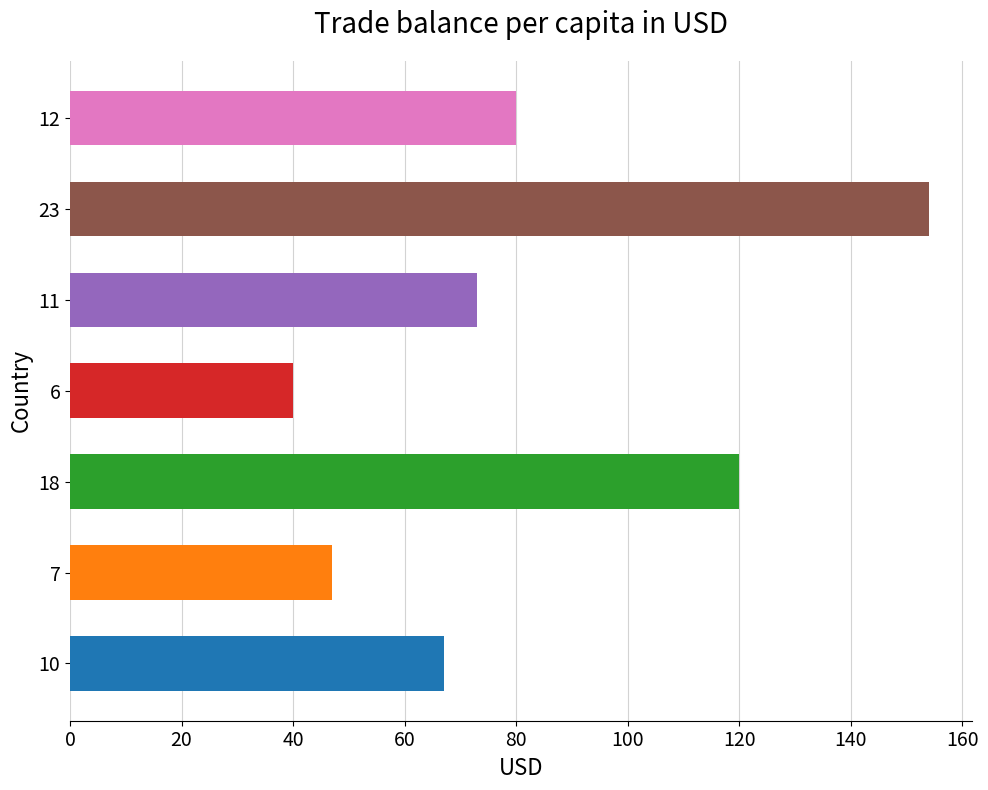

Rank the categories by value from lowest to highest.

6, 7, 10, 11, 12, 18, 23